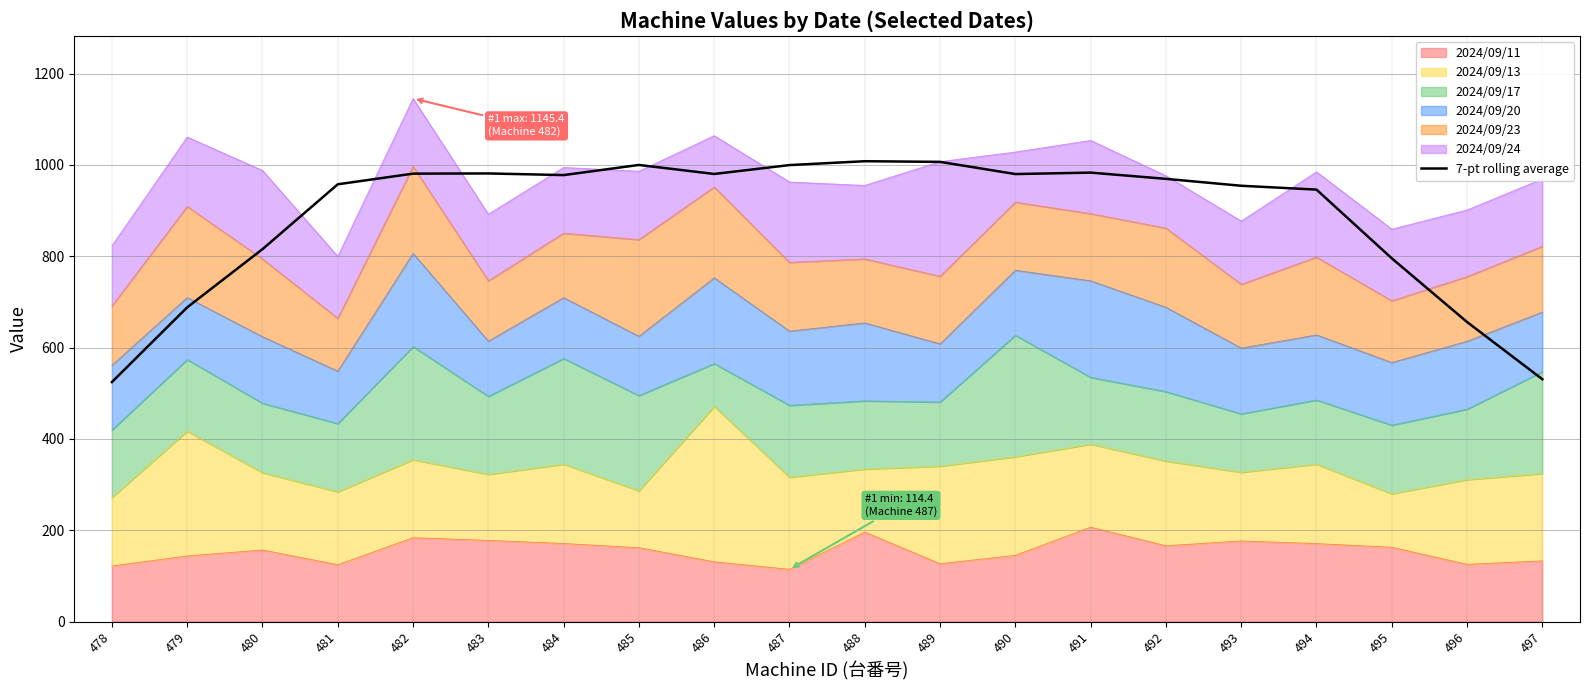

True or false: there are more than 1 points higher than both neighbors.

True